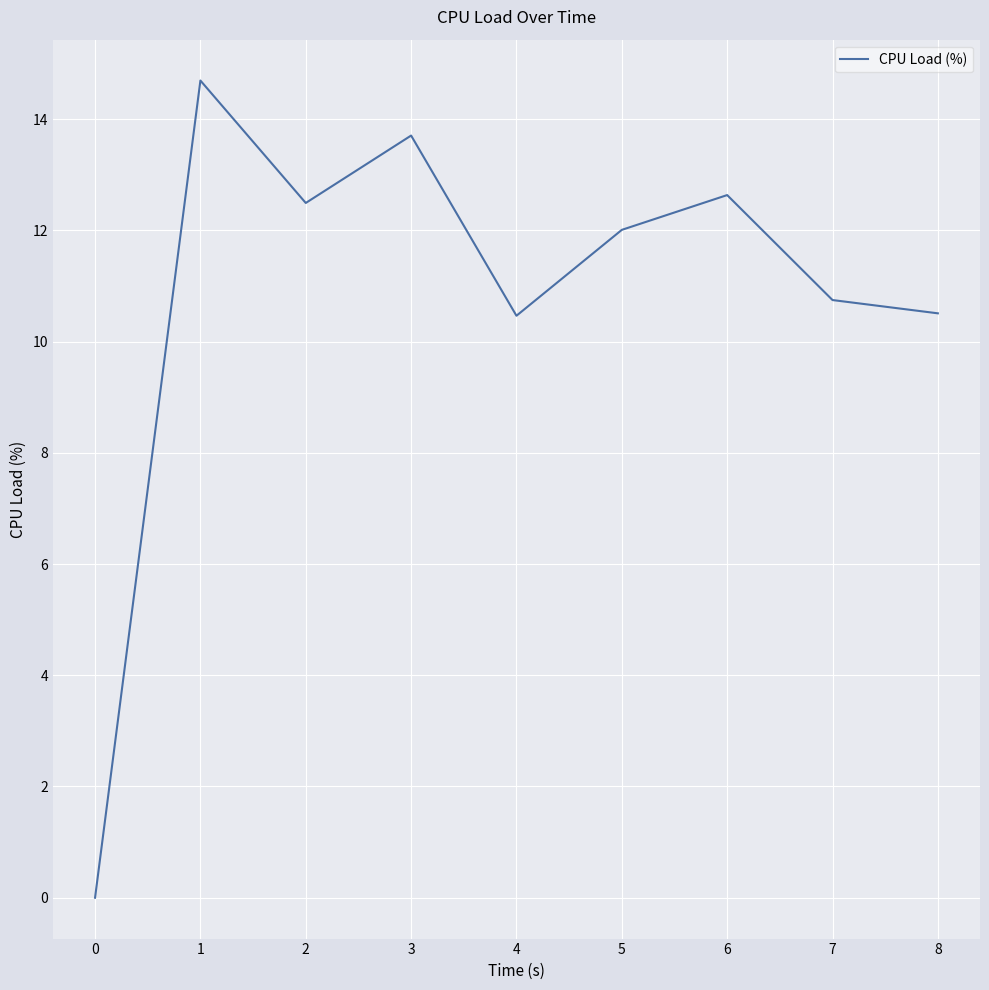

What is the greatest value displayed?

14.7